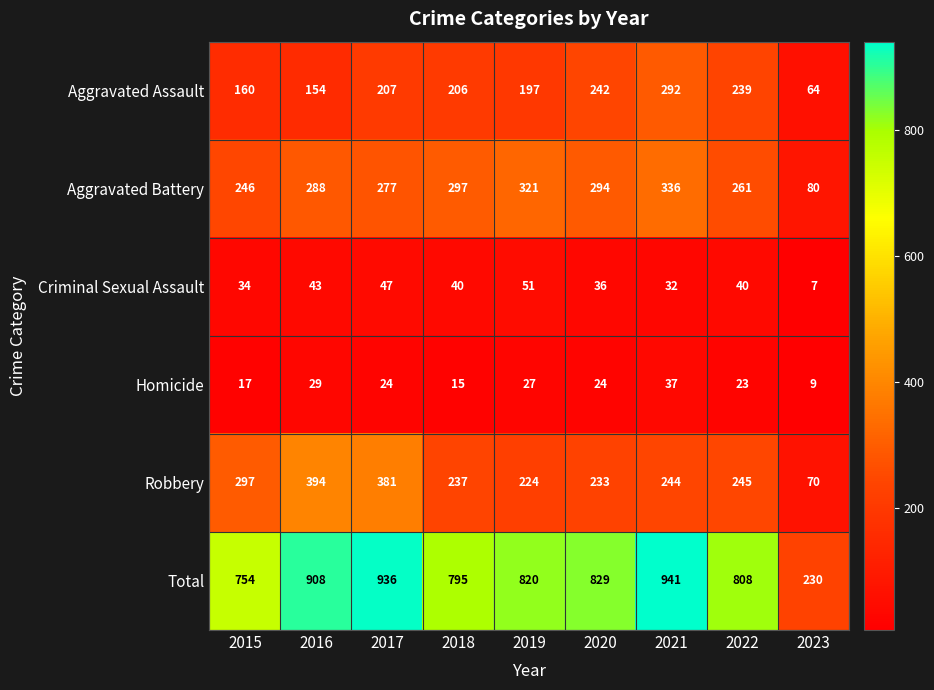

How many series are shown in this chart?

6